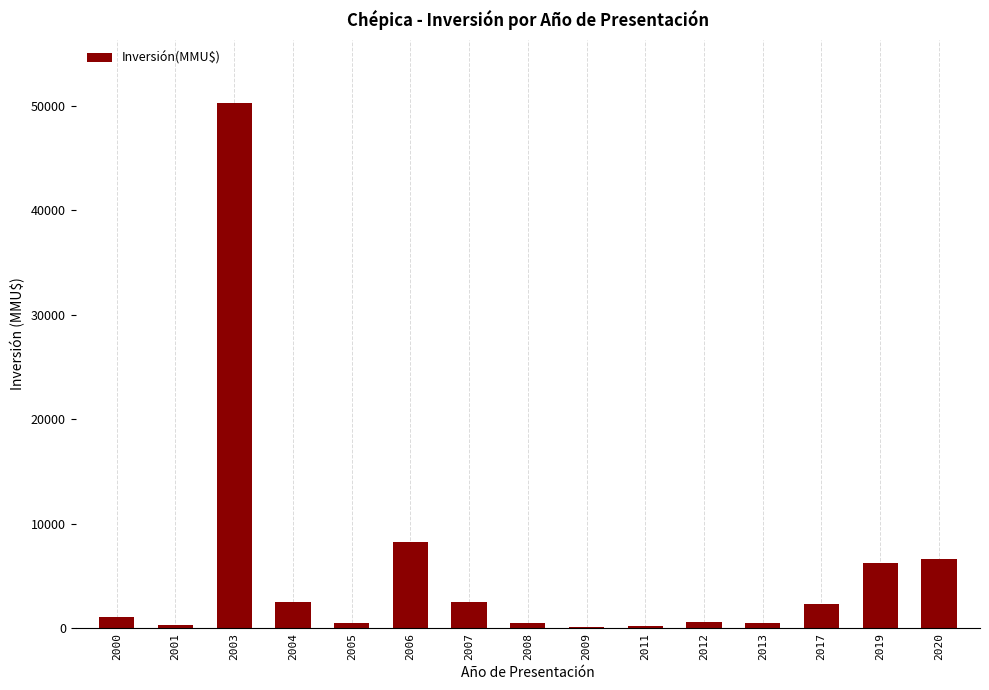

What is the sum of all values?

82267